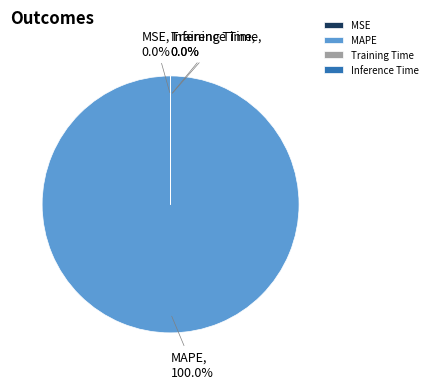

Does any single category account for the majority?

Yes